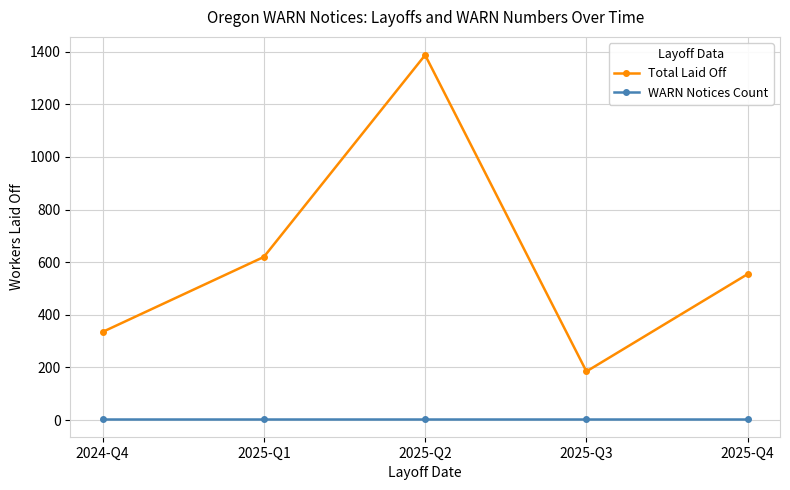

What is the sum of all Total Laid Off values?

3082